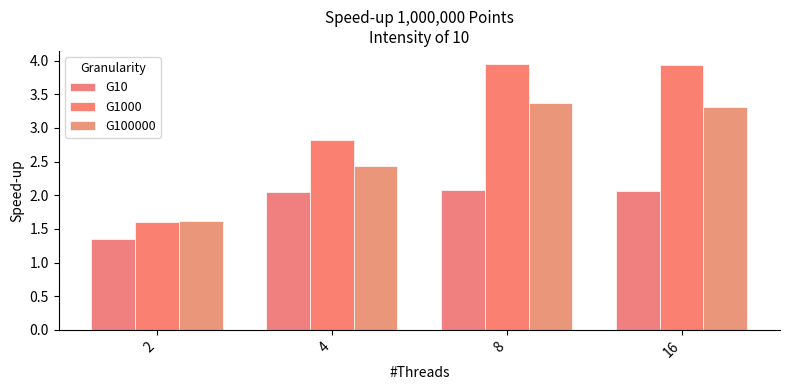

What is the sum of all G1000 values?

12.3